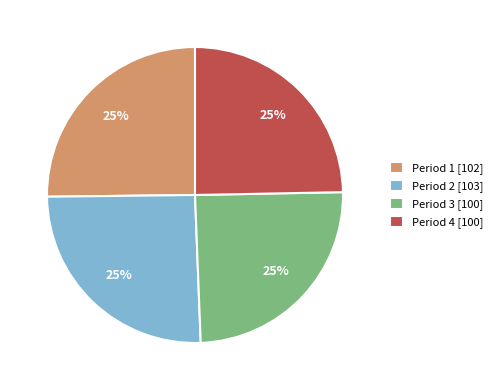

Is it true that Period 3 [100] is 34% of the pie?

False